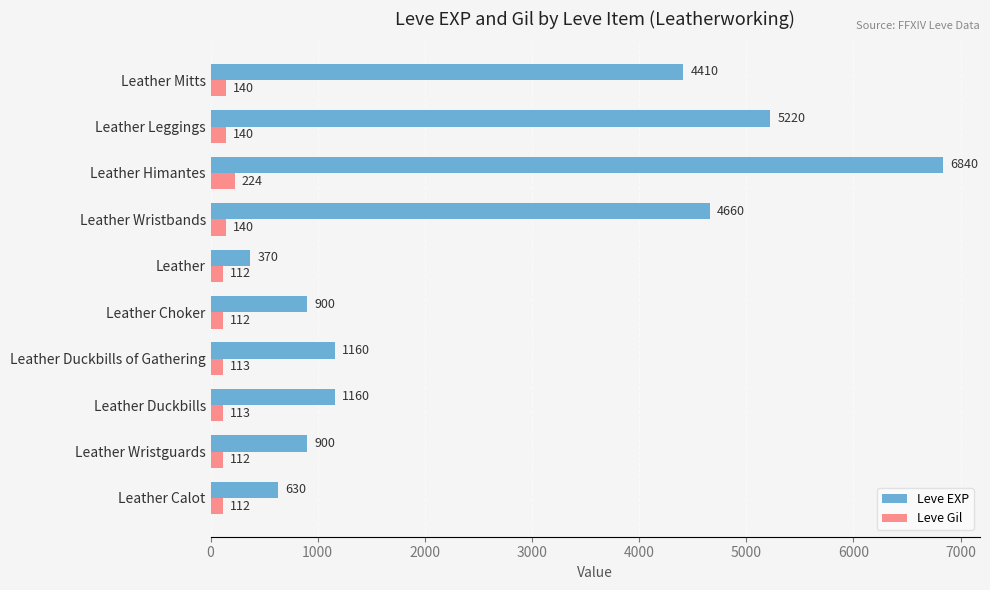

What is the minimum value for Leve EXP?

370